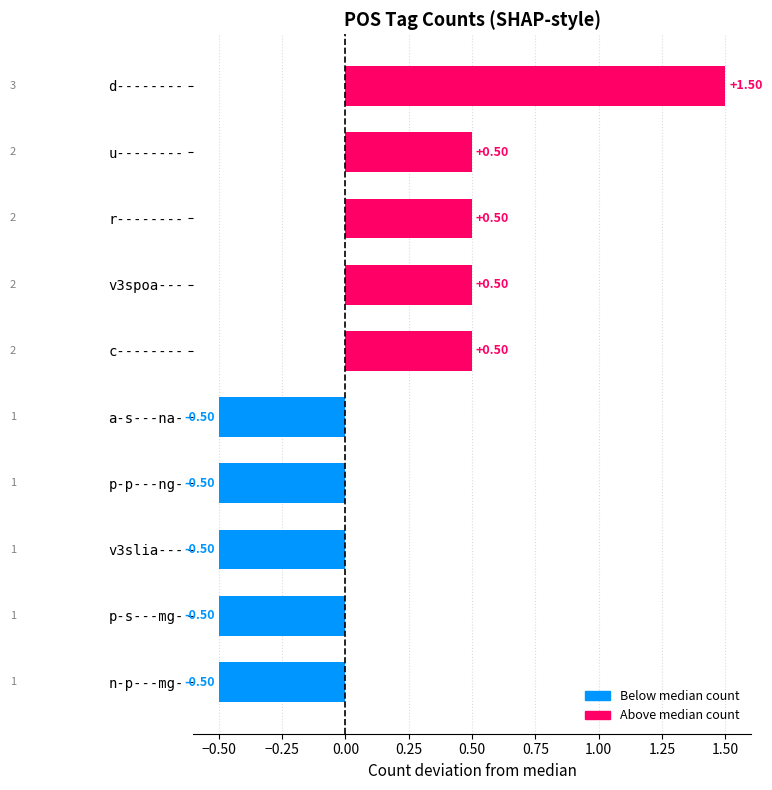

What is the minimum value shown in the chart?

-0.5